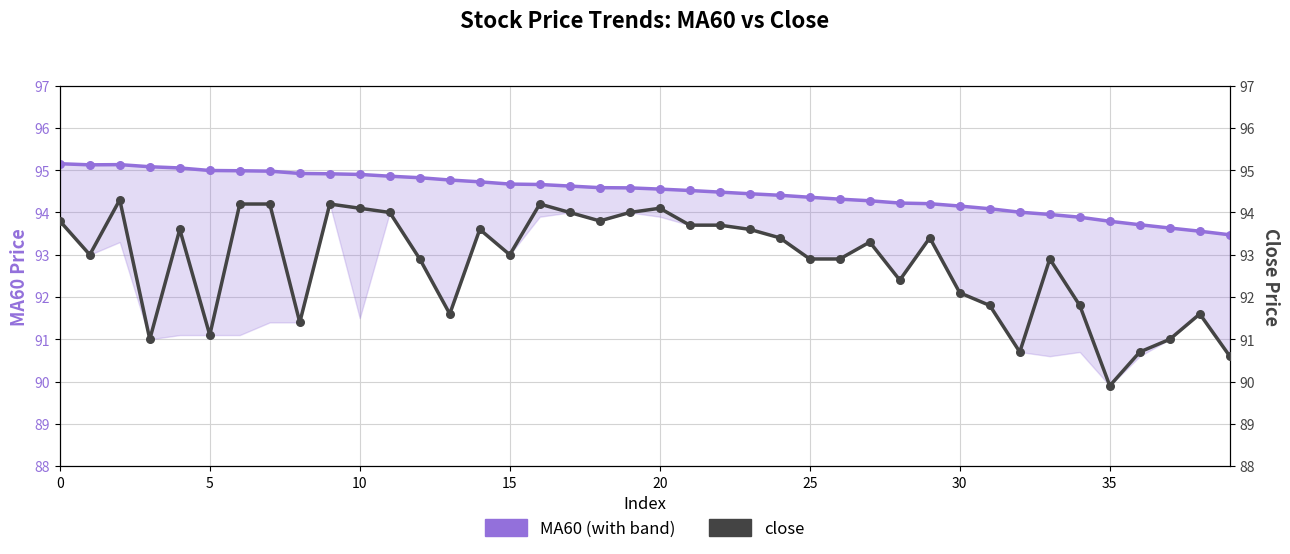

Which series has the largest total across all categories?

MA60